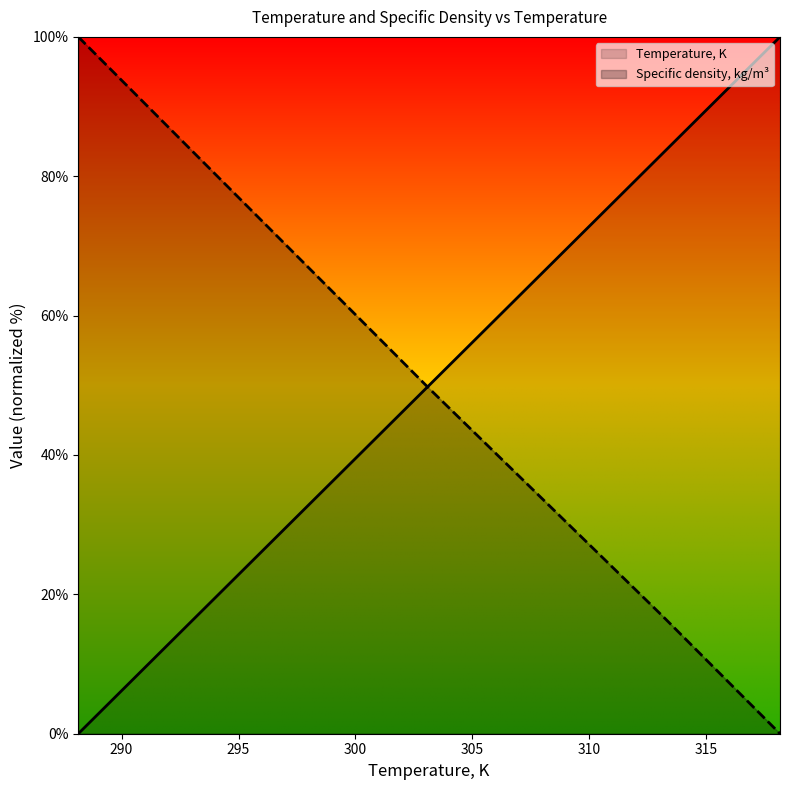

How many intersections are there between Specific density, kg/m3 and Temperature, K?

1